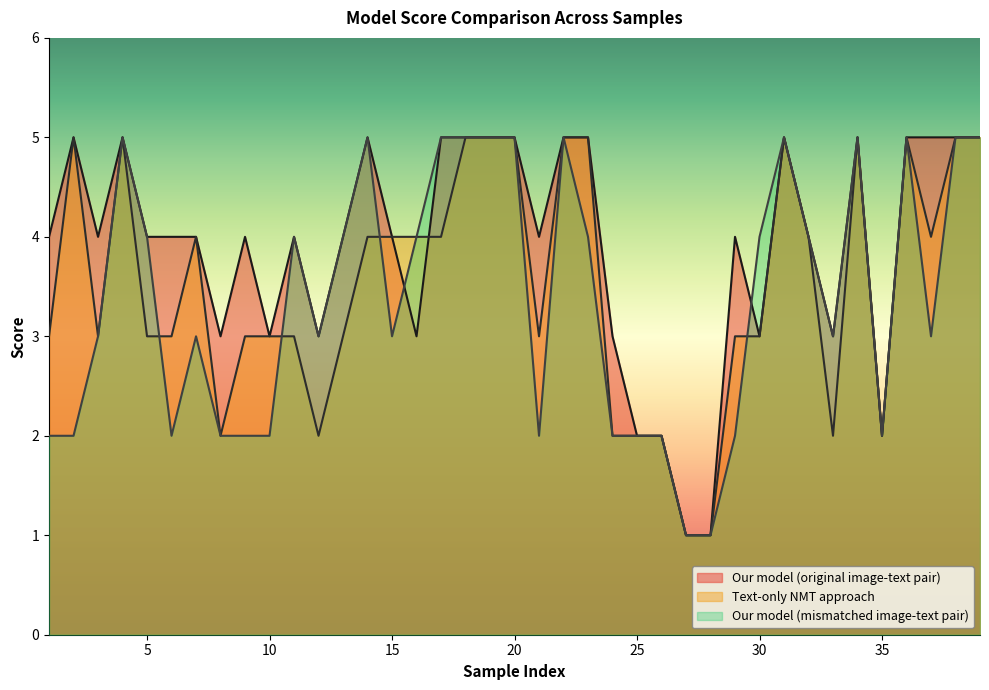

Count the Text-only NMT approach values in the range 3 to 5.

30